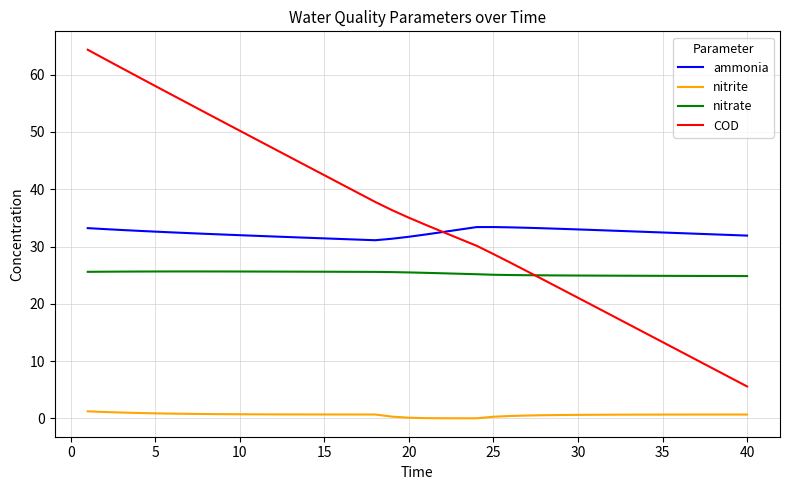

Which series has the largest range (max minus min)?

COD